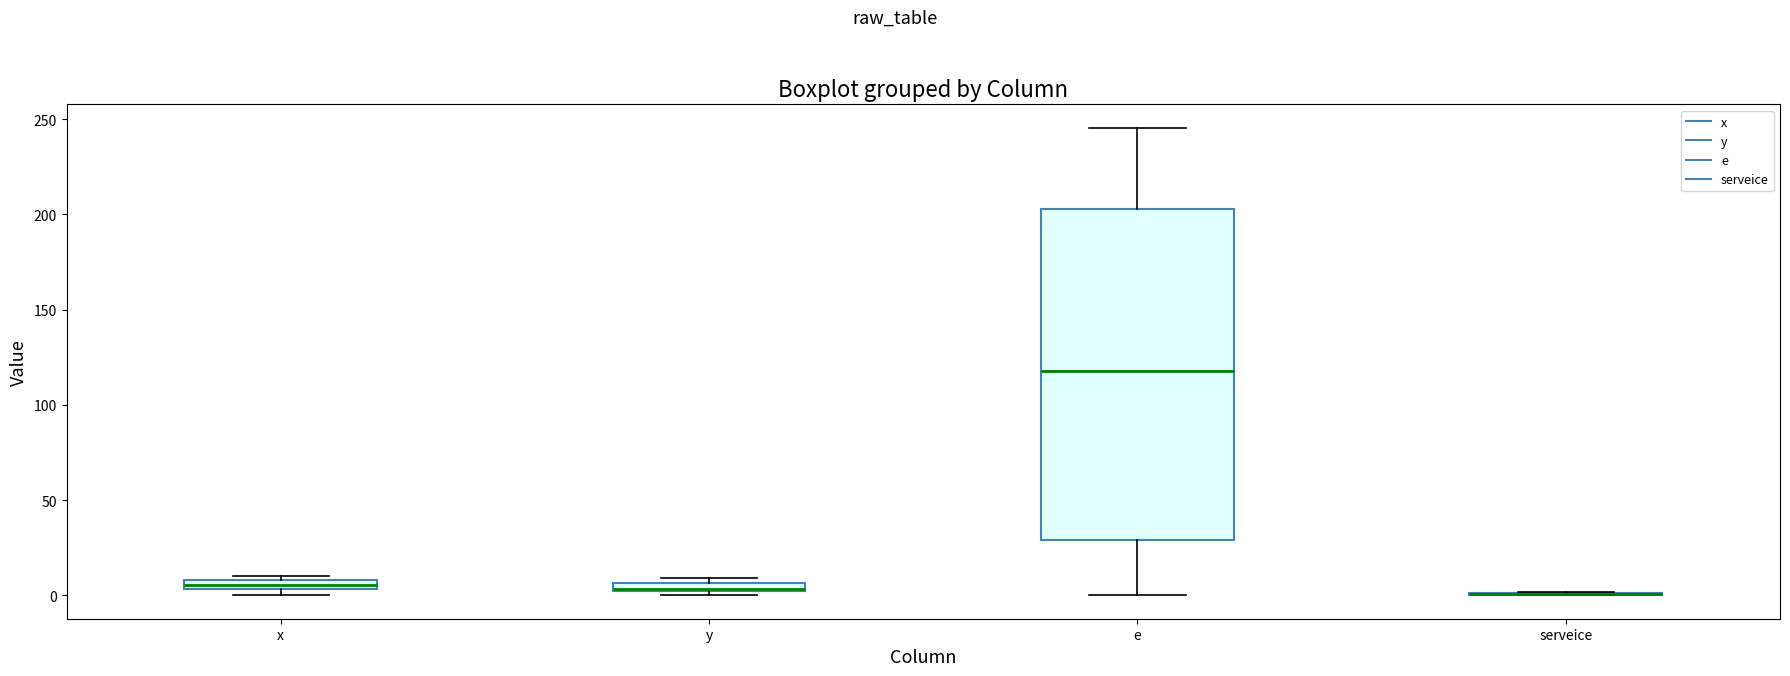

Comparing the boxes themselves (not the whiskers), which one is the tallest?

e